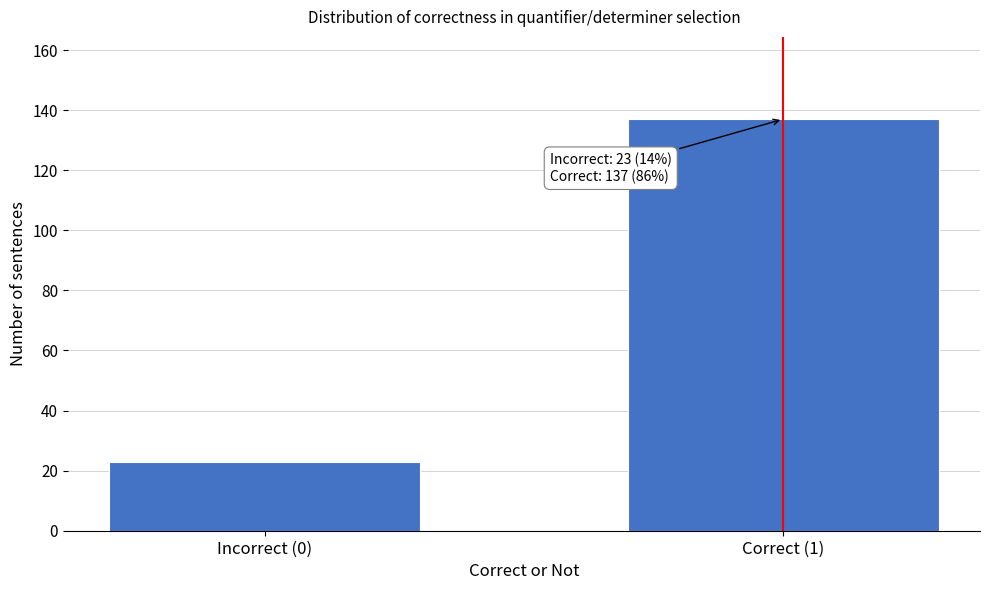

Reading left to right, transcribe all the data shown in this chart.

Incorrect (0)=23	Correct (1)=137